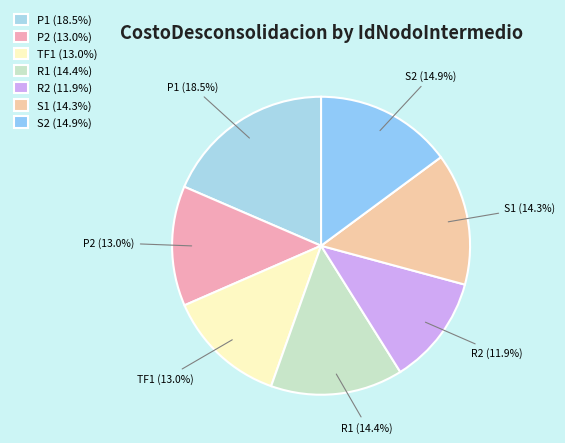

How many slices are in this pie chart?

7